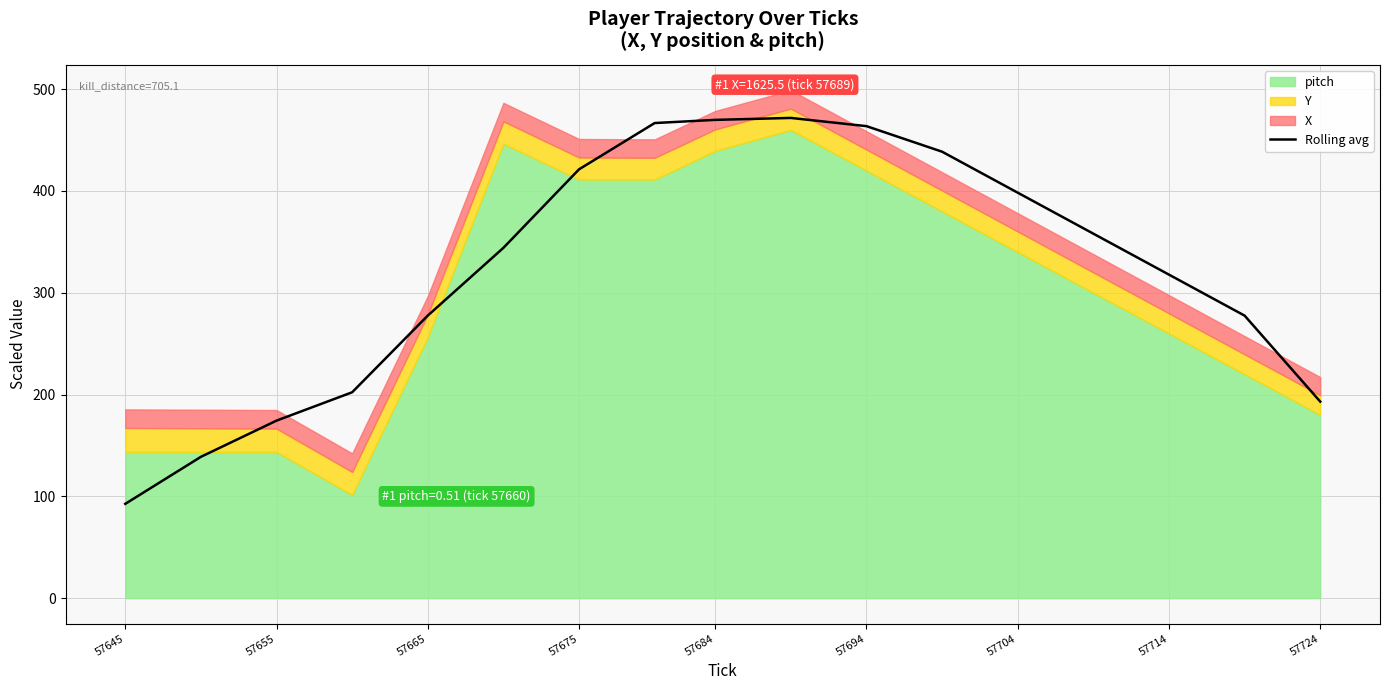

Is it true that Rolling avg equals 398.3 at 57704?

True